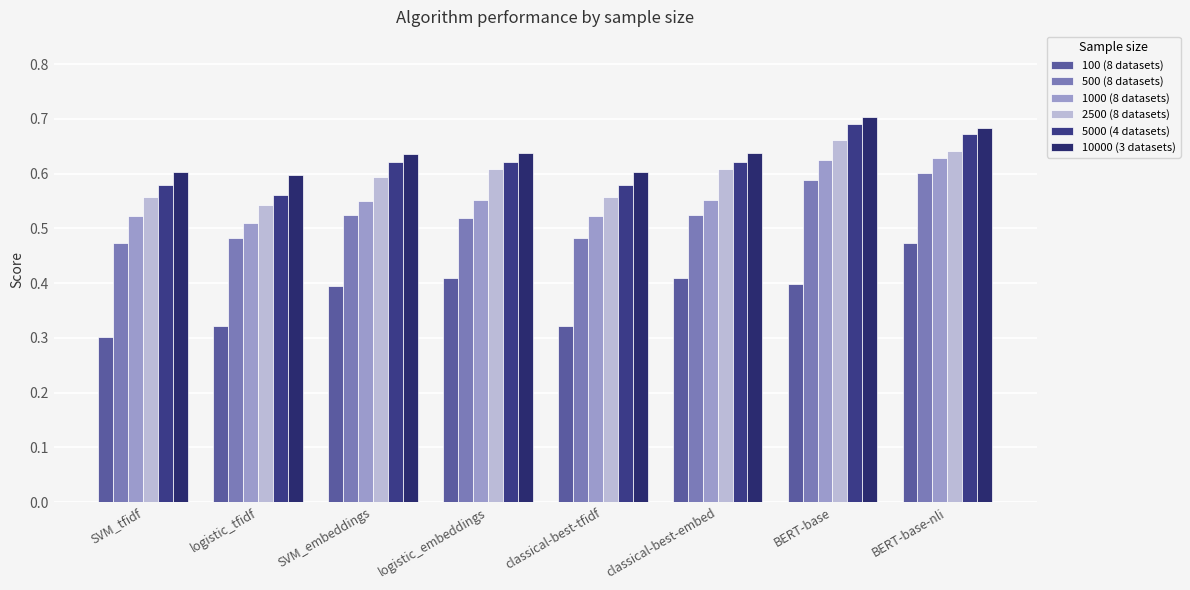

How many groups of bars are there?

8